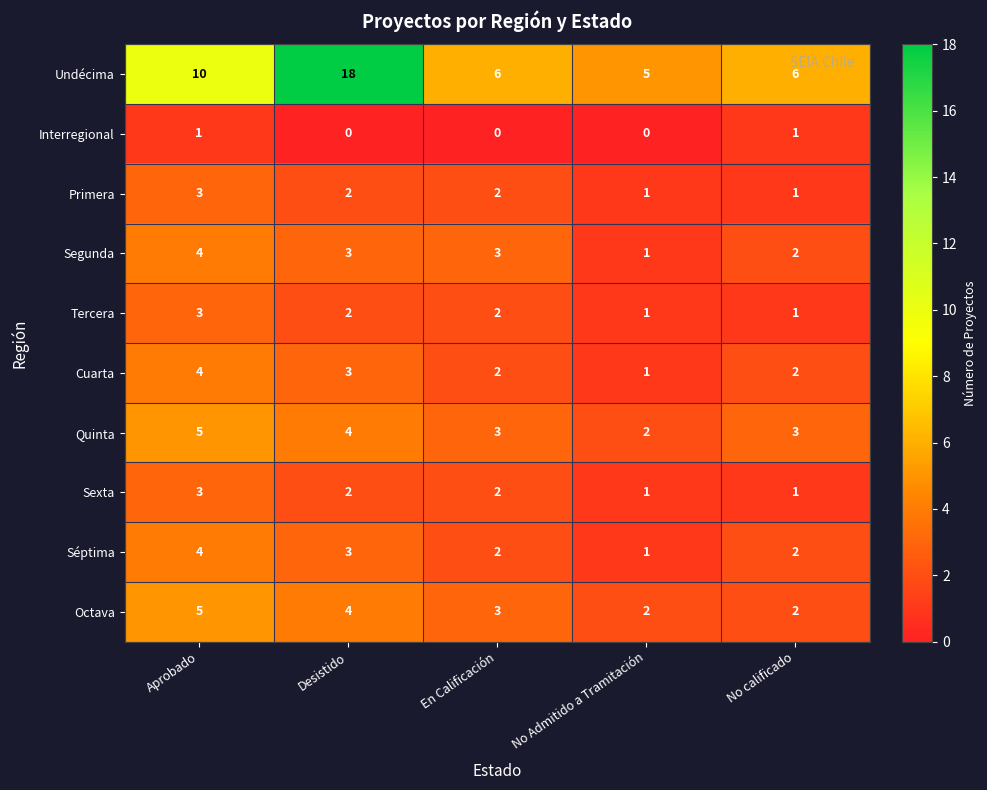

True or false: Sexta has a value of 2 at No calificado.

False